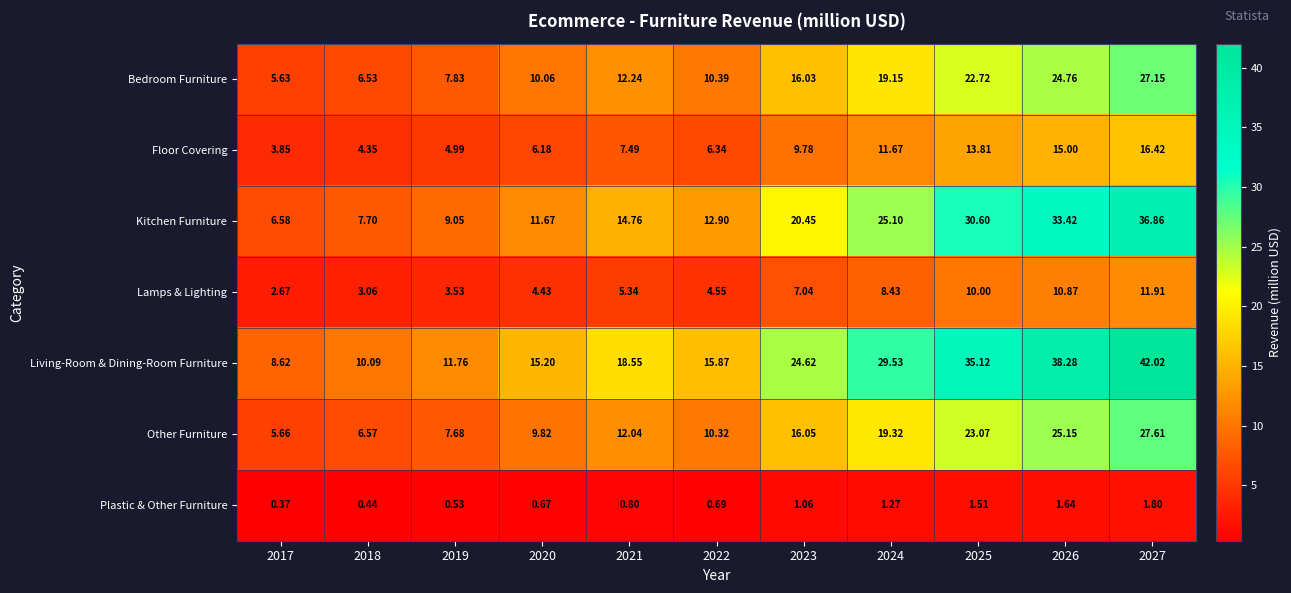

Which series has the largest total across all categories?

Living-Room & Dining-Room Furniture